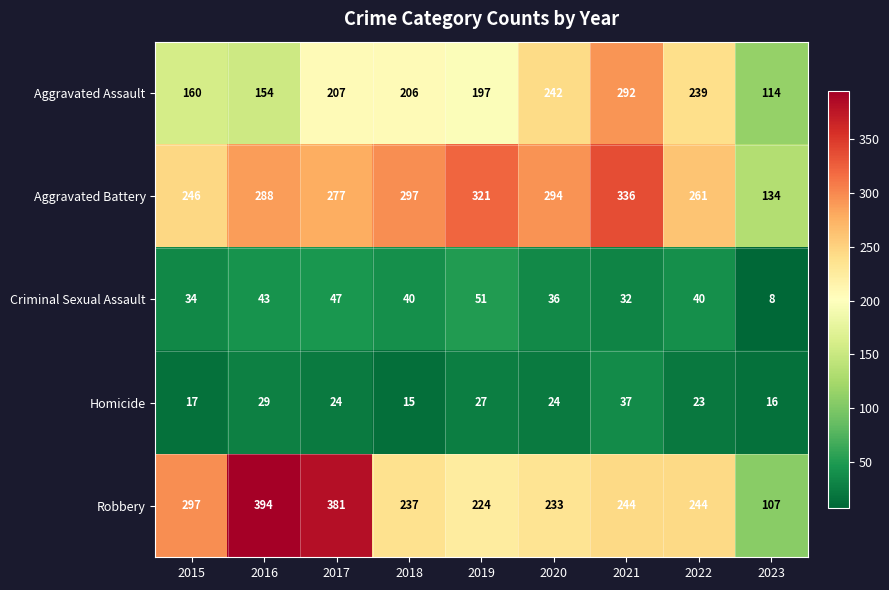

What value does the Homicide series have at 2019?

27